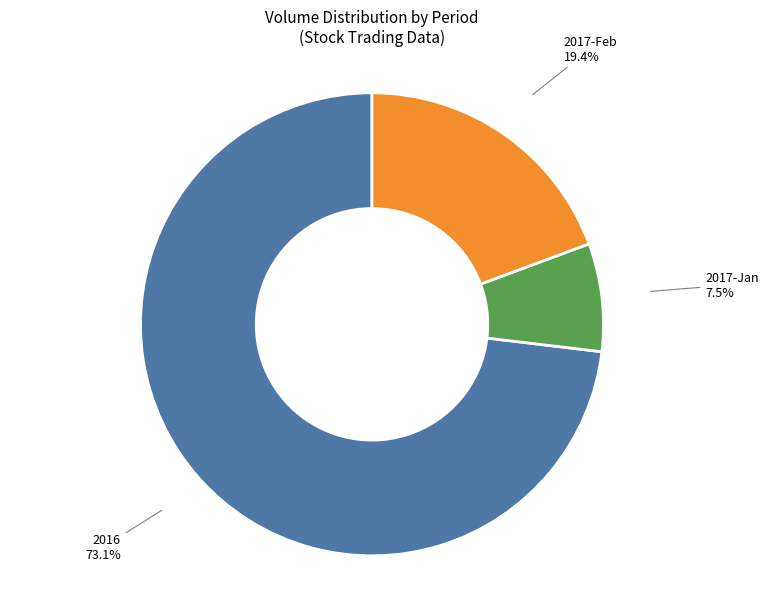

Count the number of slices in the pie.

3